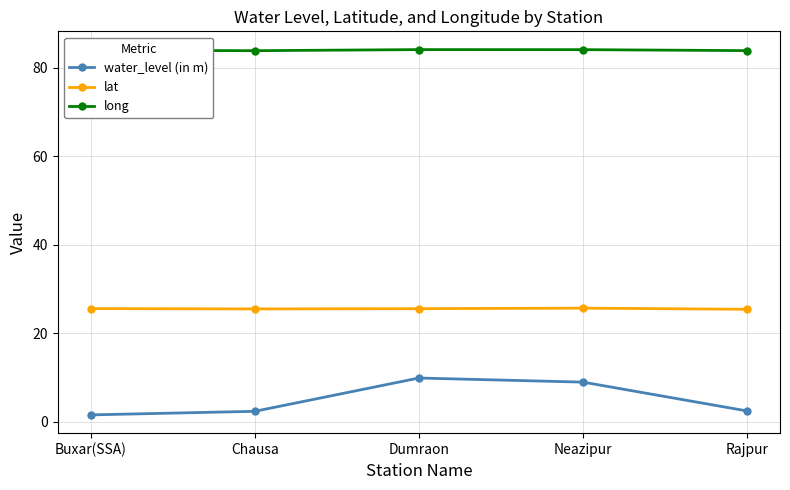

What is the spread (max minus min) of values at Dumraon?

74.3